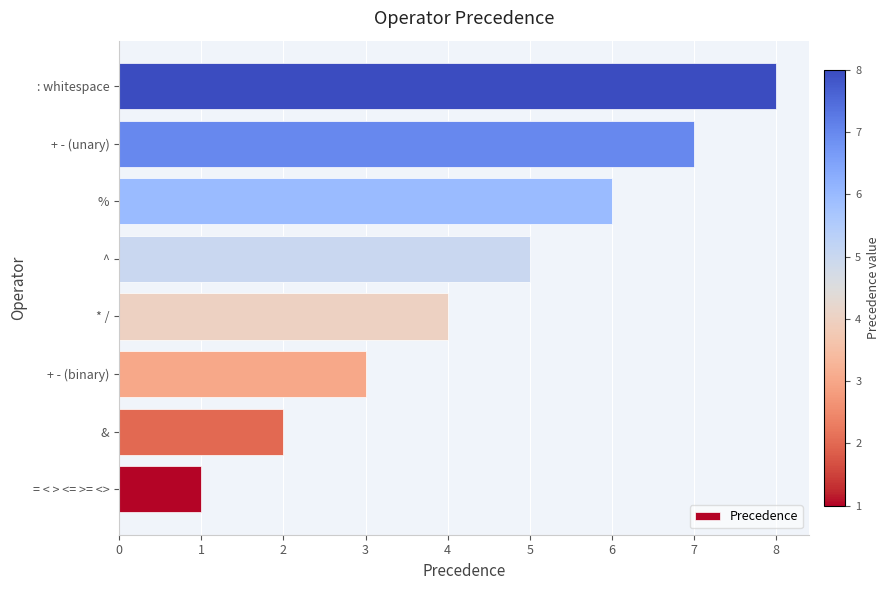

List the labels in order of value, largest first.

: whitespace, + - (unary), %, ^, * /, + - (binary), &, = < > <= >= <>